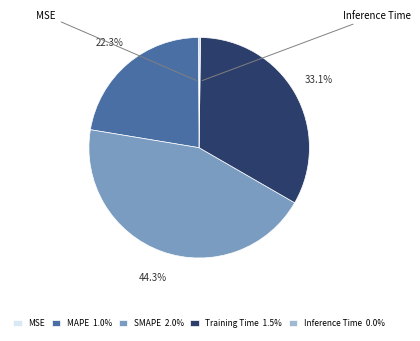

How much of the chart is everything except Training Time 1.5%?

66.9%